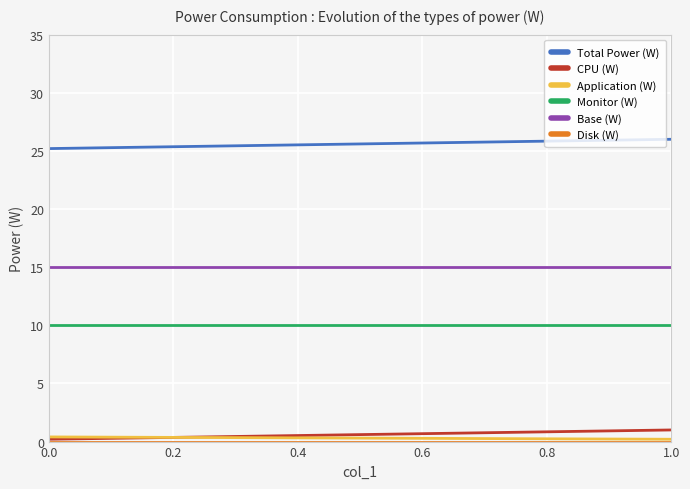

What value does the Total Power (W) series have at 0.0?

25.2